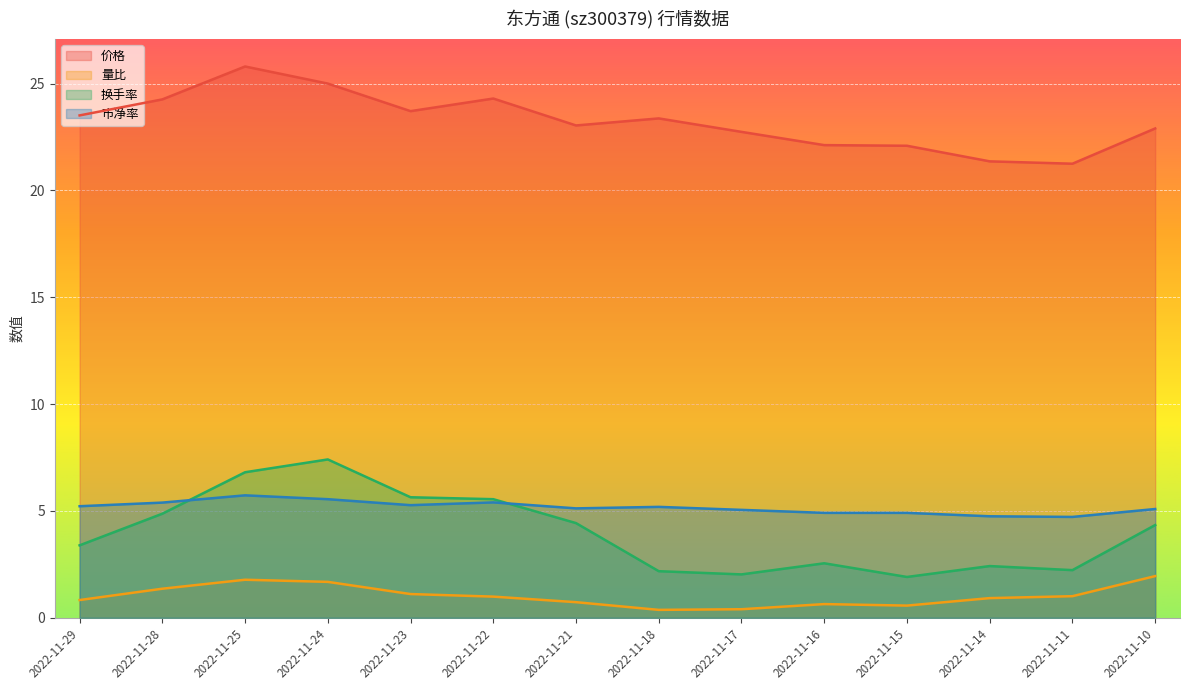

Does the chart display data point markers on the line(s)?

No